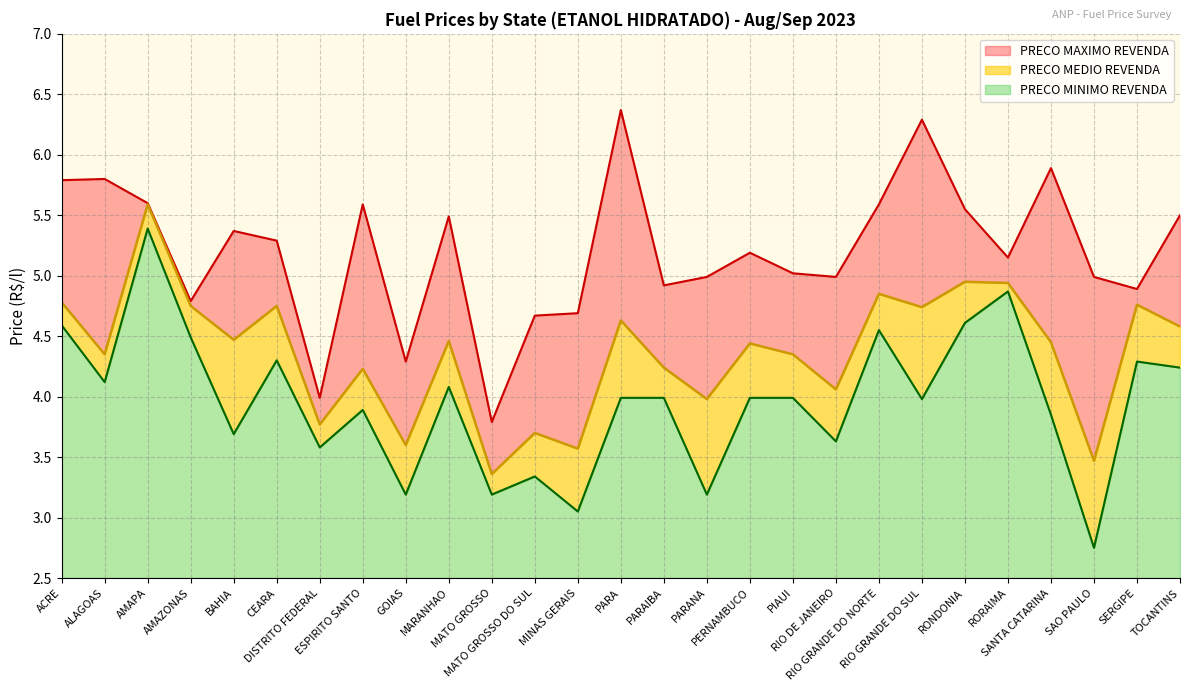

What is the difference between the maximum and minimum values in the PRECO MEDIO REVENDA series?

2.2